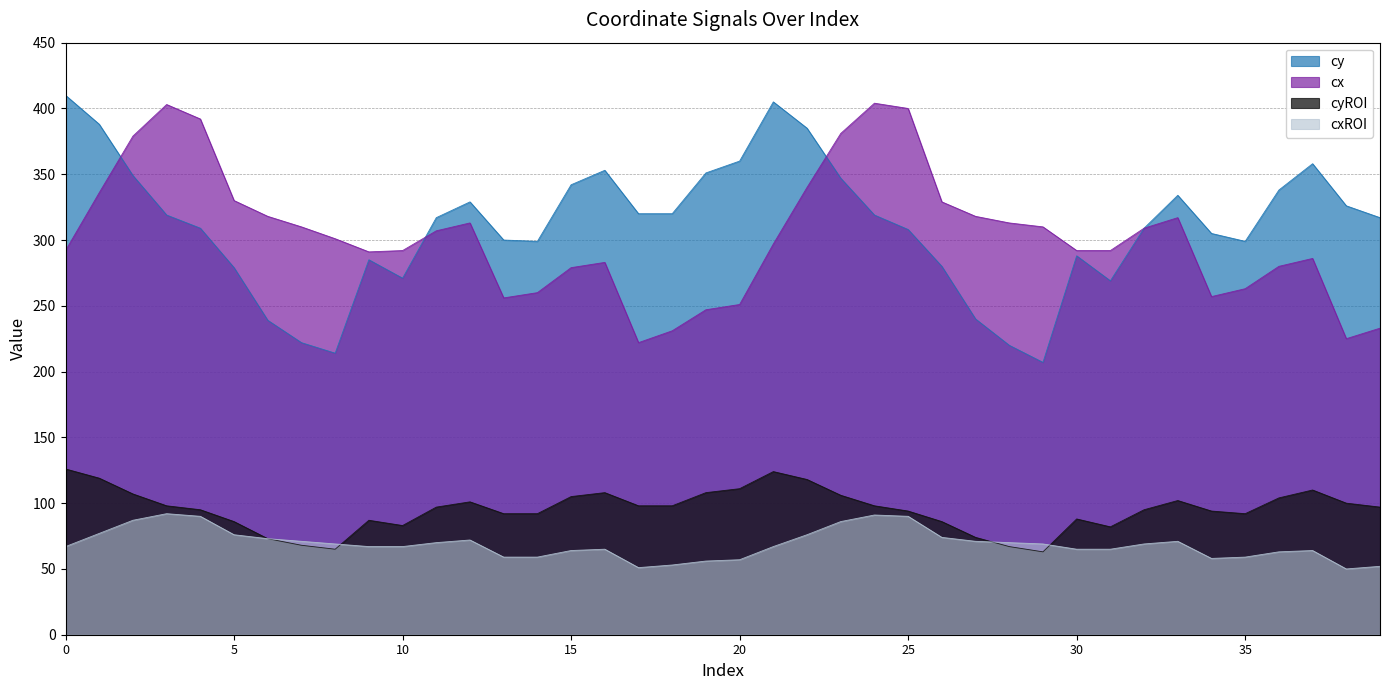

What are all the series names shown in the legend?

cy, cx, cyROI, cxROI